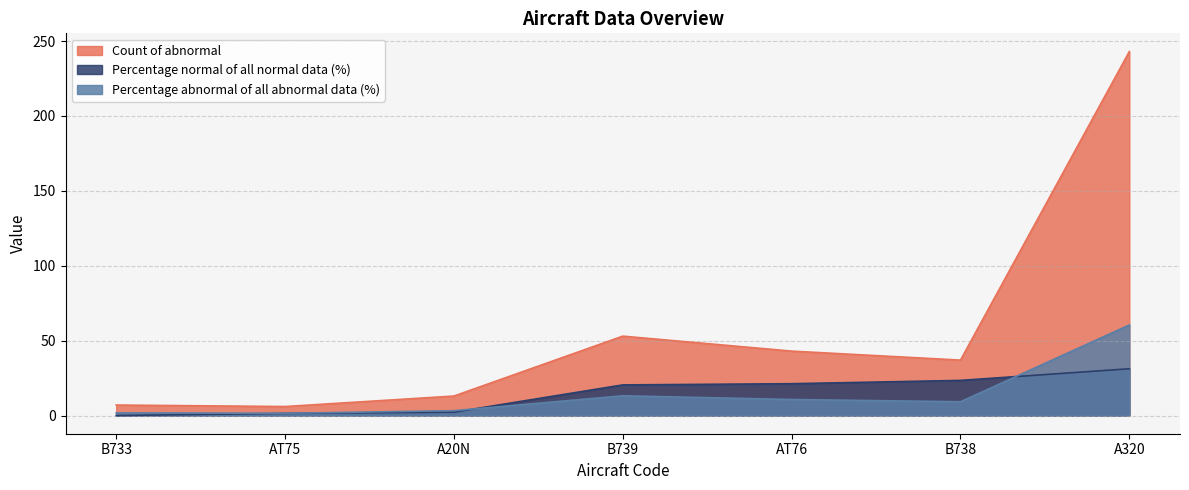

Between A320 and B733, which is larger?

A320